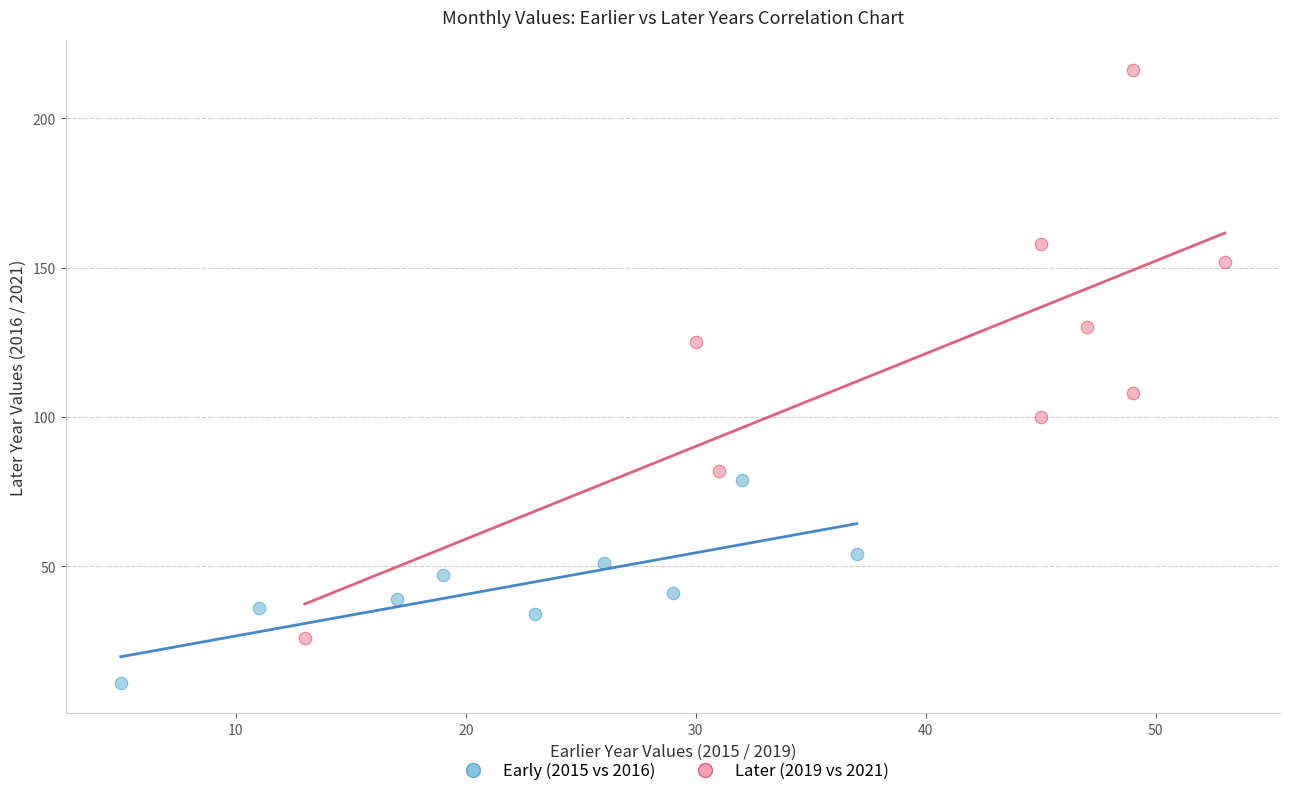

Which series has the largest Y range (max minus min)?

Later (2019 vs 2021)